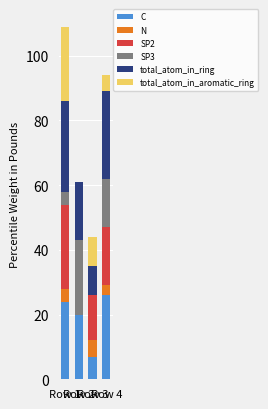

What is the maximum value for C?

26